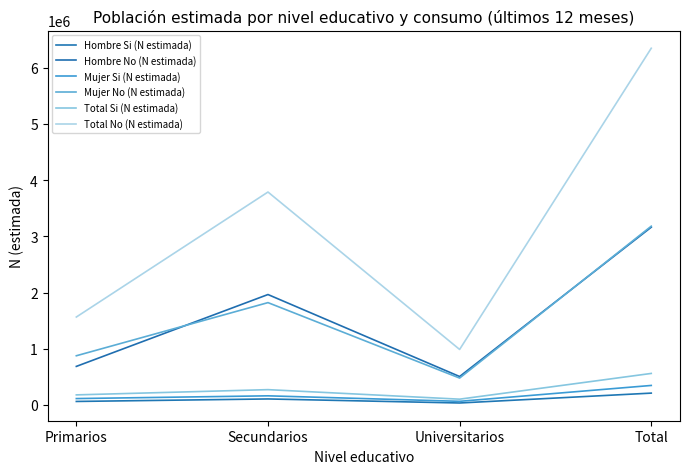

What are all the series names shown in the legend?

Hombre Si (N estimada), Hombre No (N estimada), Mujer Si (N estimada), Mujer No (N estimada), Total Si (N estimada), Total No (N estimada)